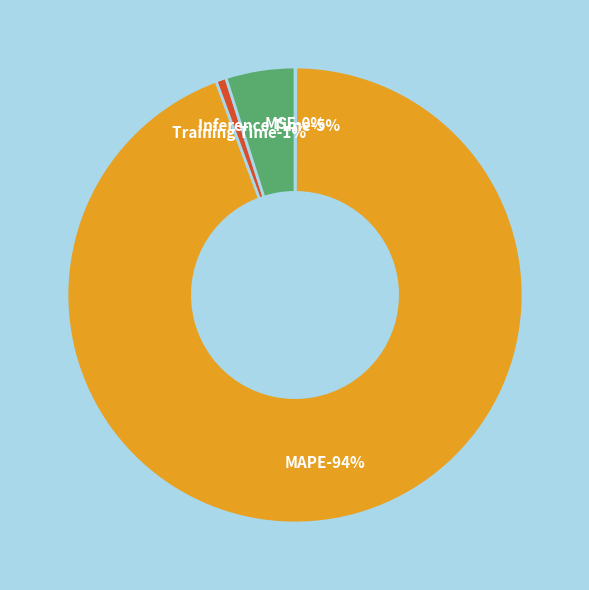

Which has a higher value, Inference Time or MSE?

Inference Time